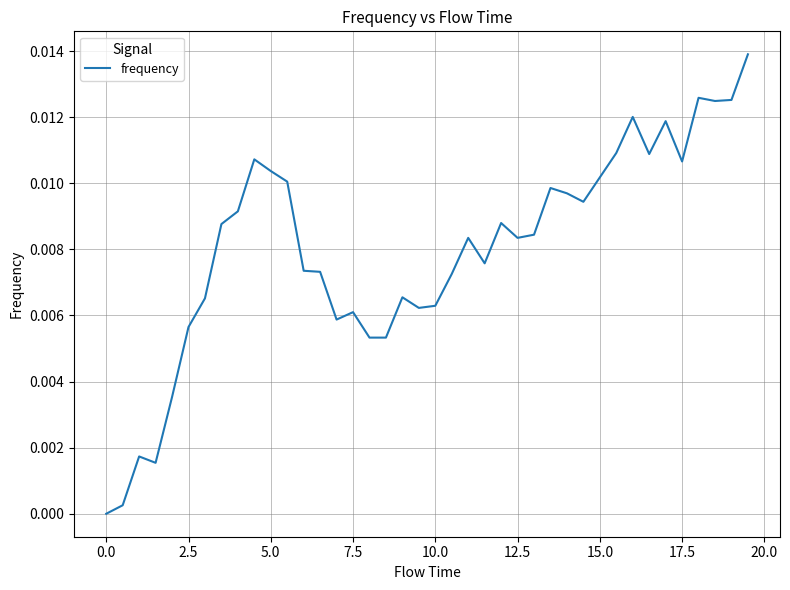

How many interior local peaks (higher than both neighbors) does the data have?

10